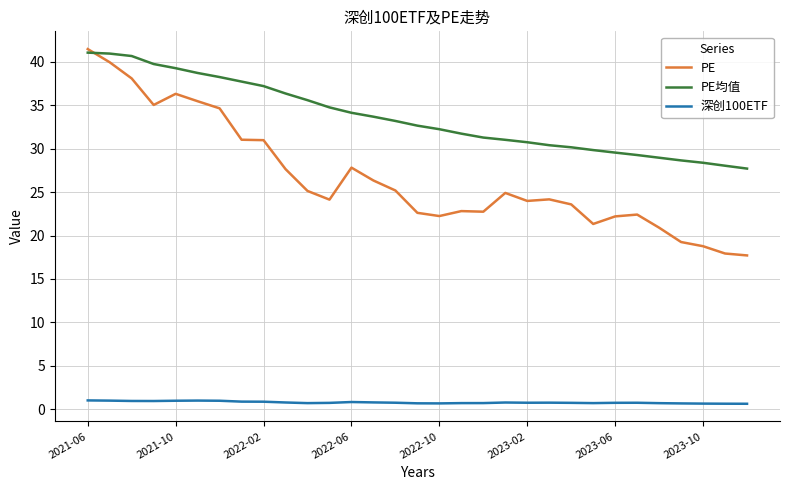

Which series has the largest total across all categories?

PE均值